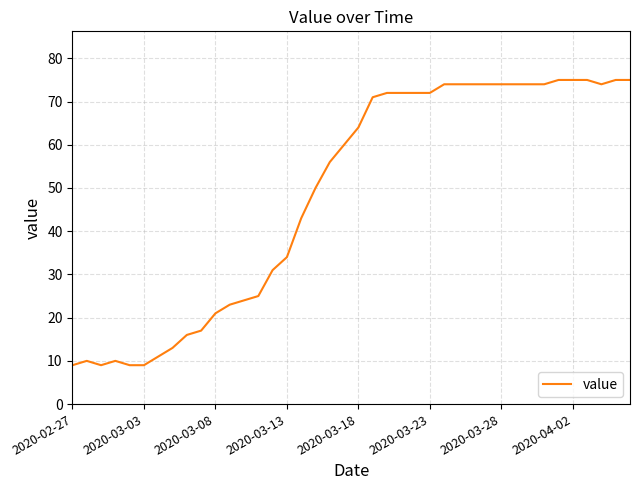

What is the maximum value shown in the chart?

75